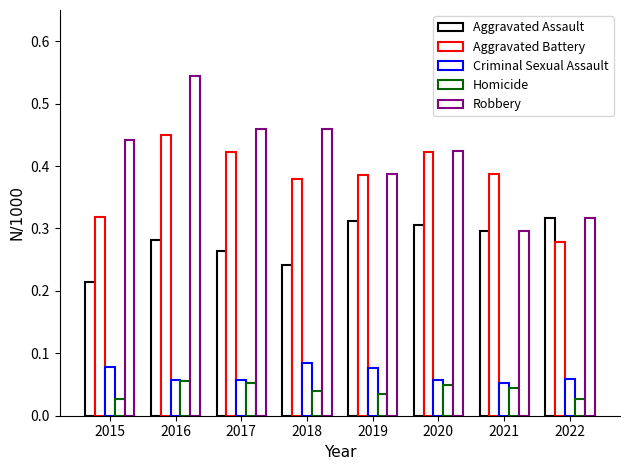

True or false: Aggravated Assault has a value of 0.1 at 2017.

False